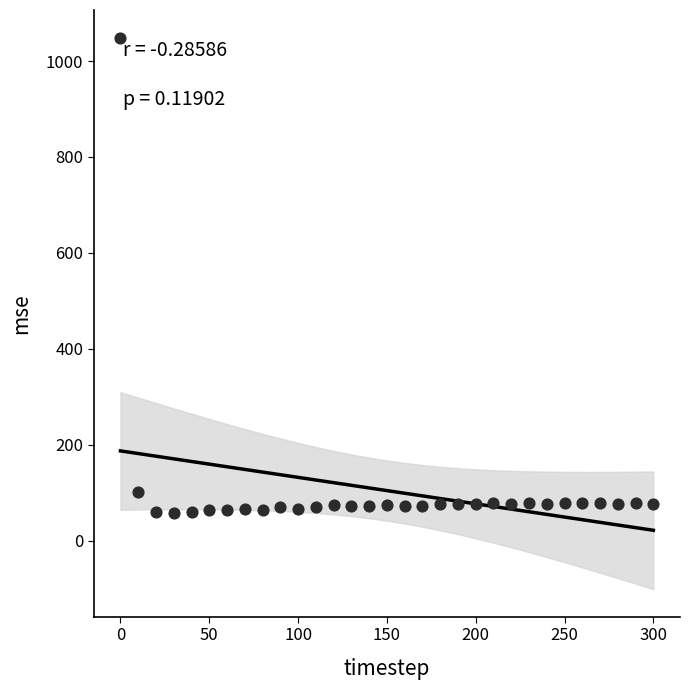

What is the range of Y values (max minus min)?

990.9